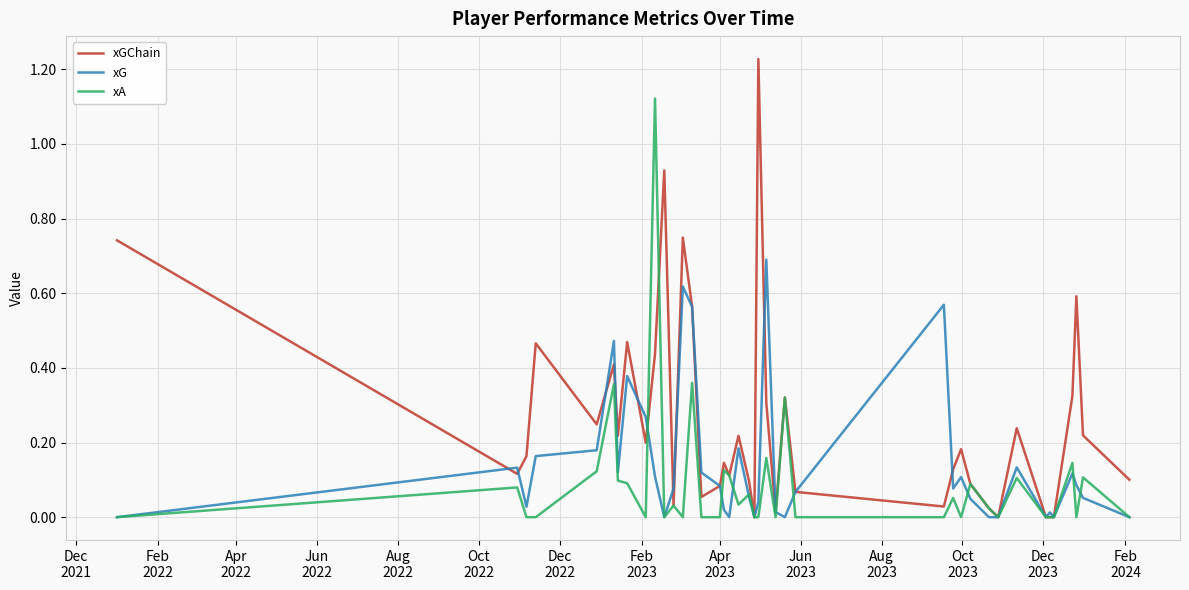

Which series has the largest range (max minus min)?

xGChain